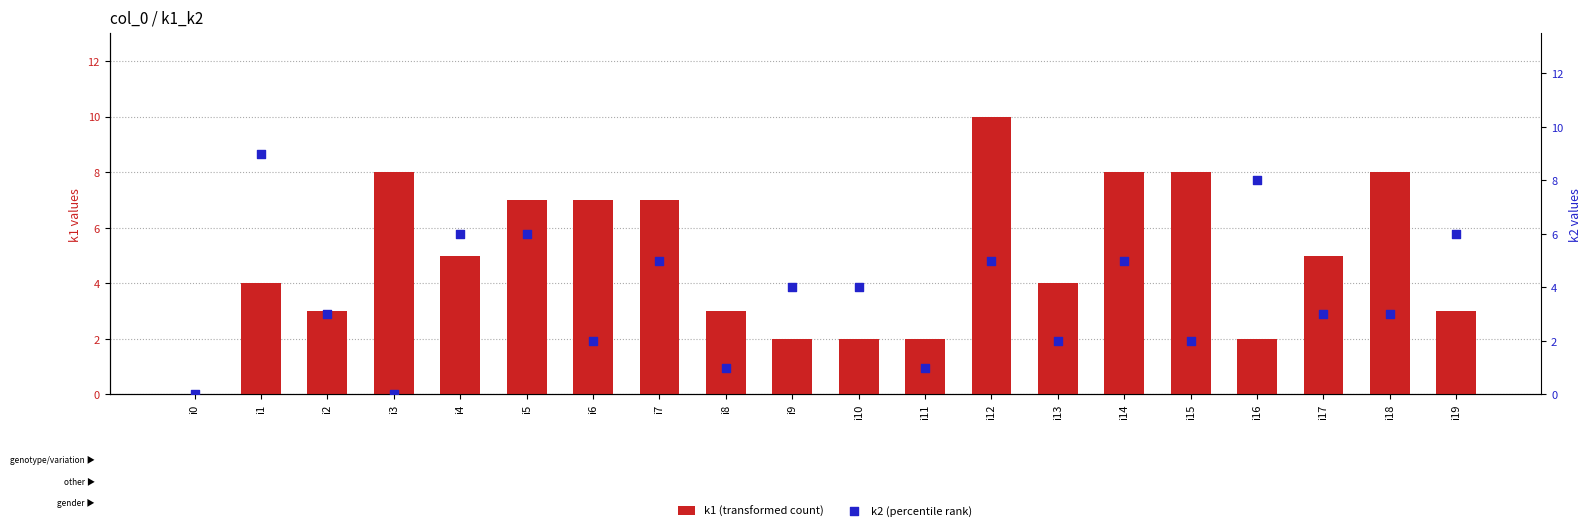

At how many categories does at least one series exceed 8?

2